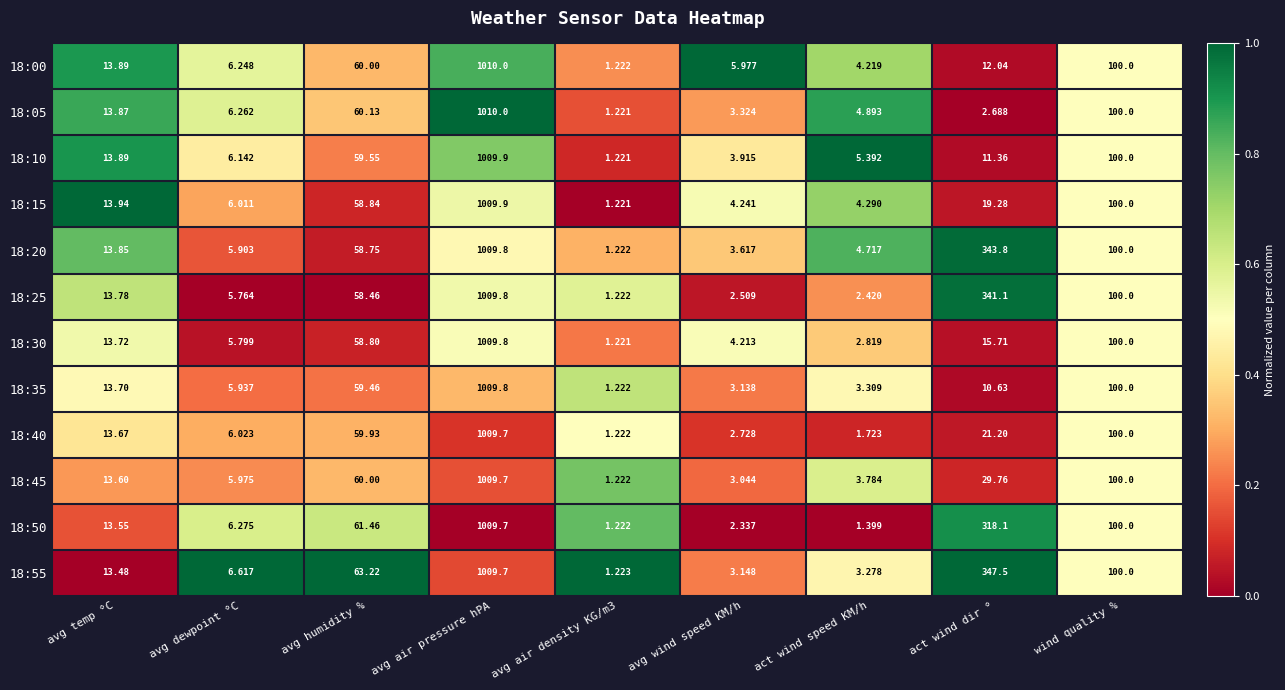

At which category does the chart reach its minimum across all series?

avg air density KG/m3